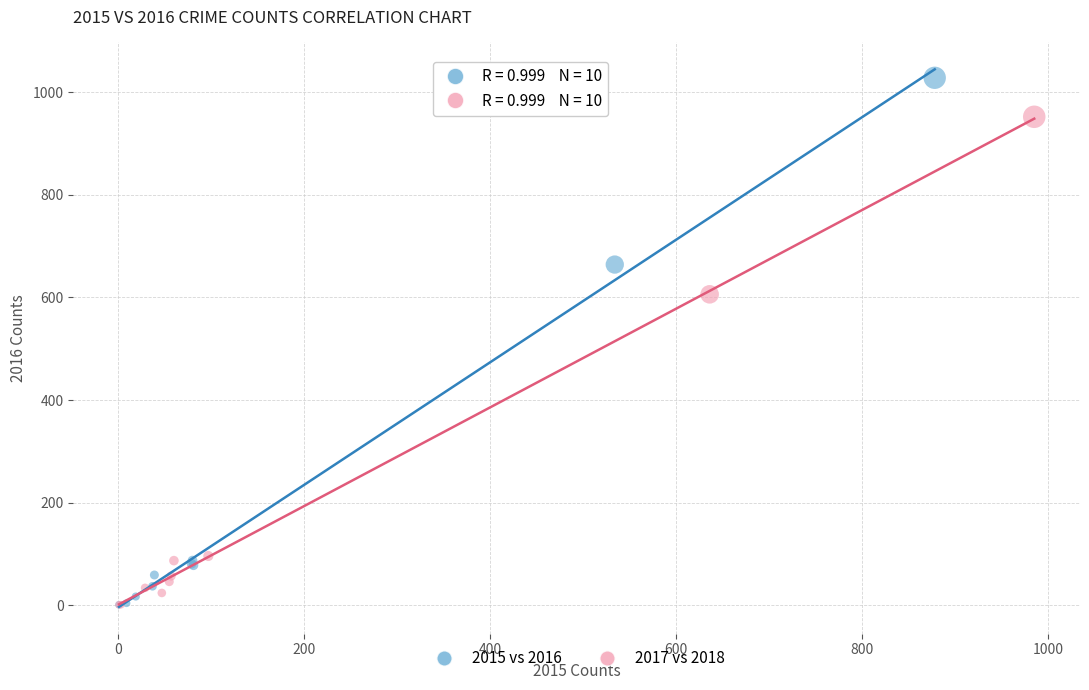

What are all the series names shown in the legend?

2015 vs 2016, 2017 vs 2018